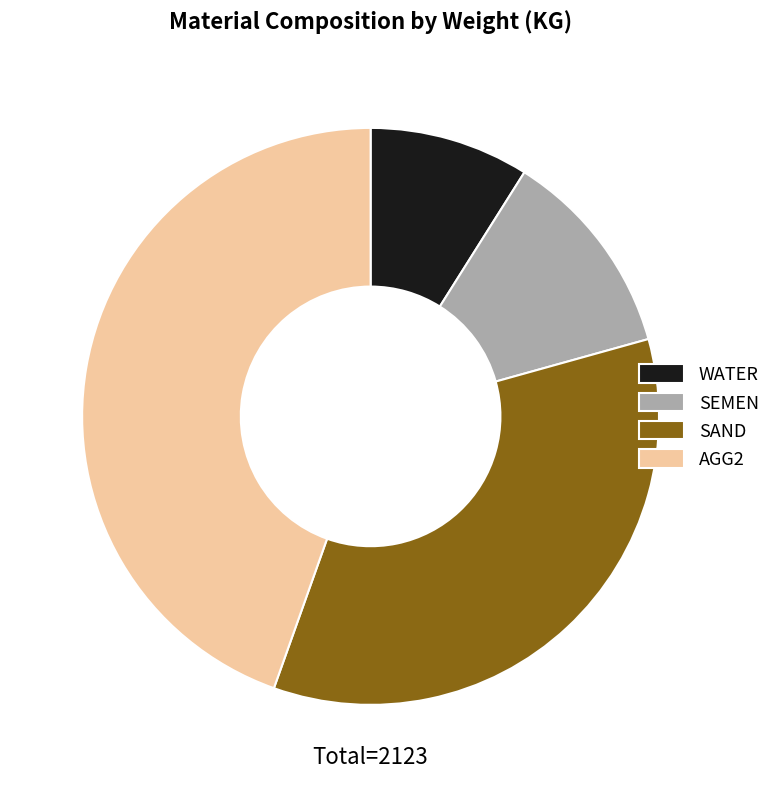

Which category has the smallest portion of the pie?

WATER